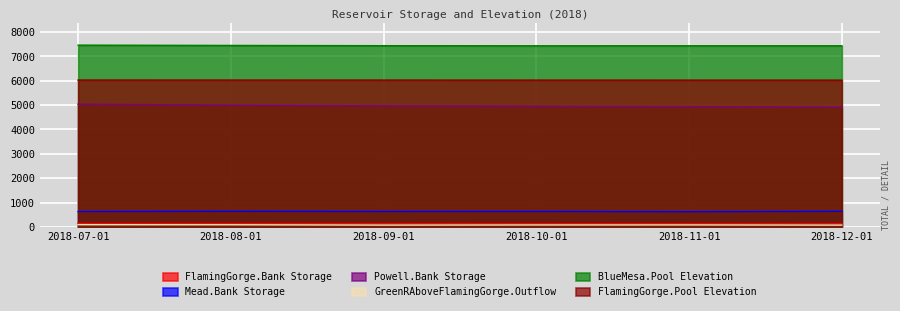

Reading right to left, list all the values displayed in this chart.

FlamingGorge.Bank Storage: 128.3	129.7	131.0	132.5	134.4	136.0
Mead.Bank Storage: 639.0	622.3	634.4	631.8	639.8	630.0
Powell.Bank Storage: 4914.6	4938.6	4954.8	4970.5	4999.1	5039.7
GreenRAboveFlamingGorge.Outflow: 72.4	80.4	78.8	73.3	86.9	90.1
BlueMesa.Pool Elevation: 7438.3	7437.9	7436.8	7442.2	7452.5	7463.2
FlamingGorge.Pool Elevation: 6025.7	6026.7	6027.6	6028.6	6029.8	6030.8